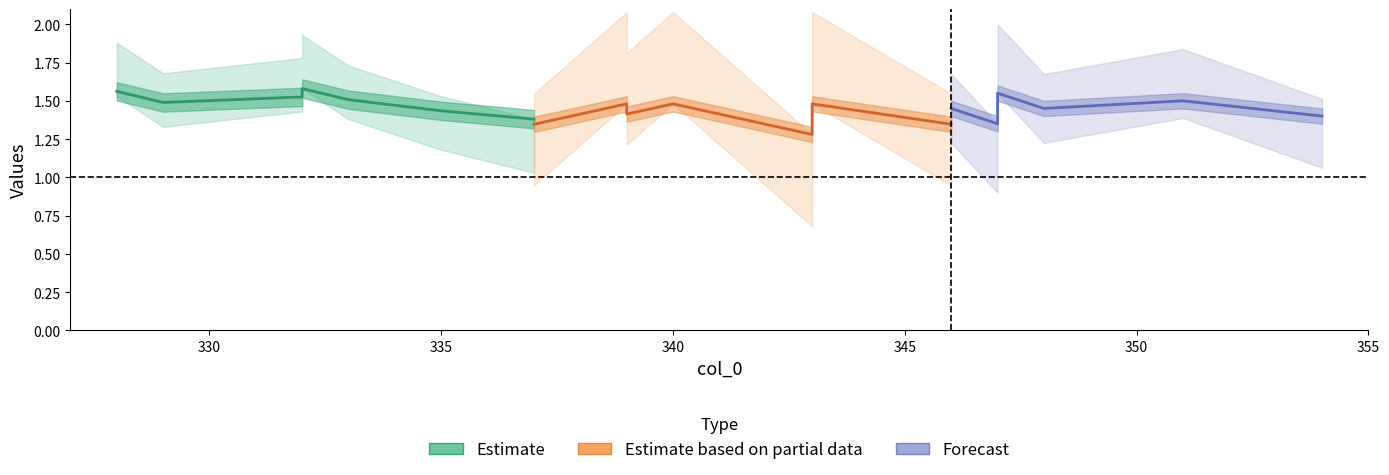

What is the difference between the maximum and minimum values in the Estimate based on partial data series?

0.2